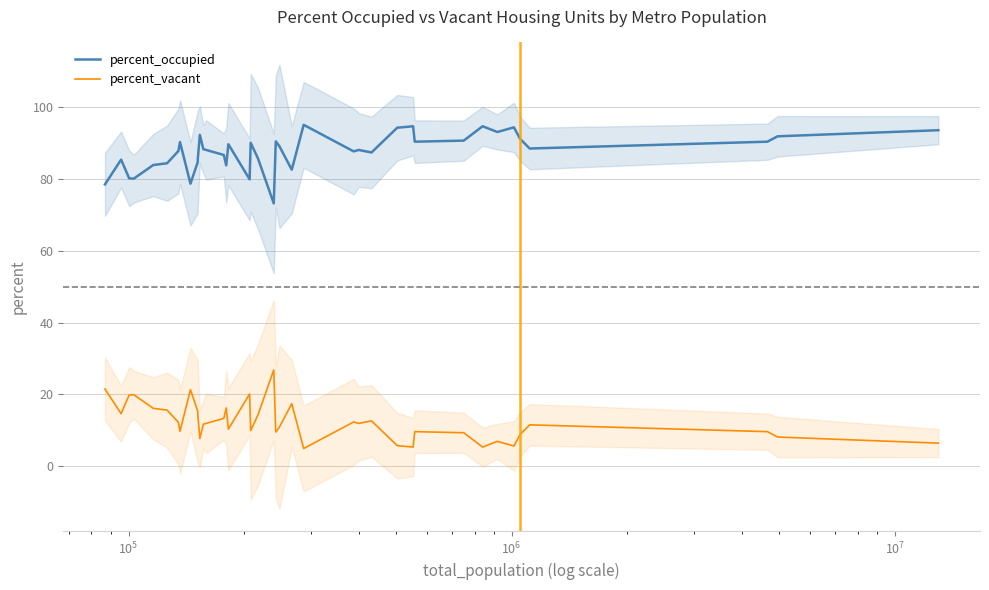

Does the chart have visible grid lines?

Yes